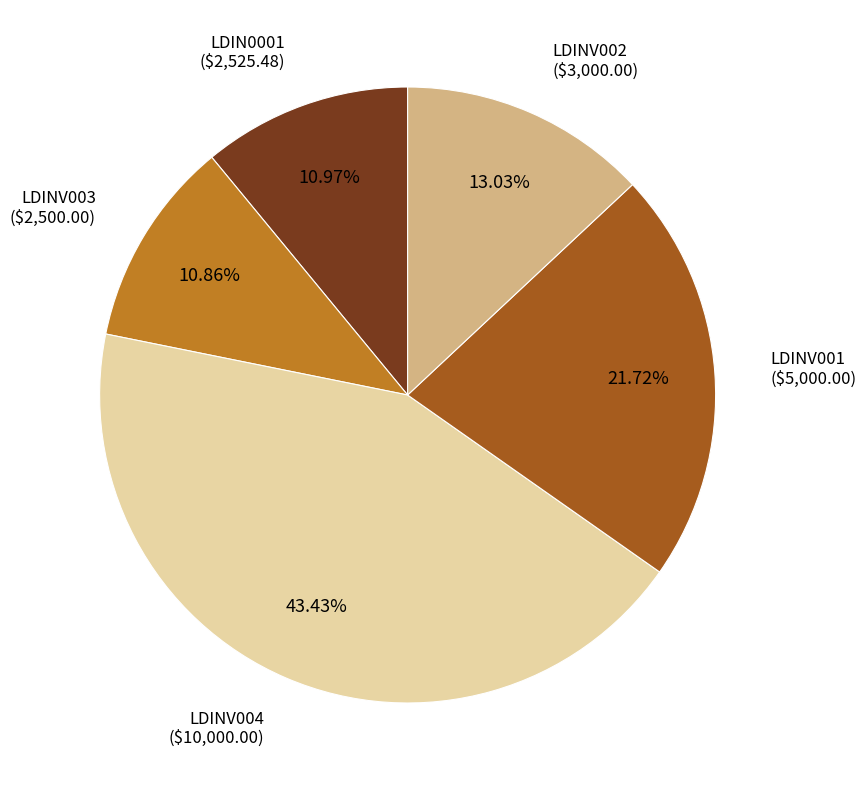

To the nearest percent, what is the average slice percentage?

20%